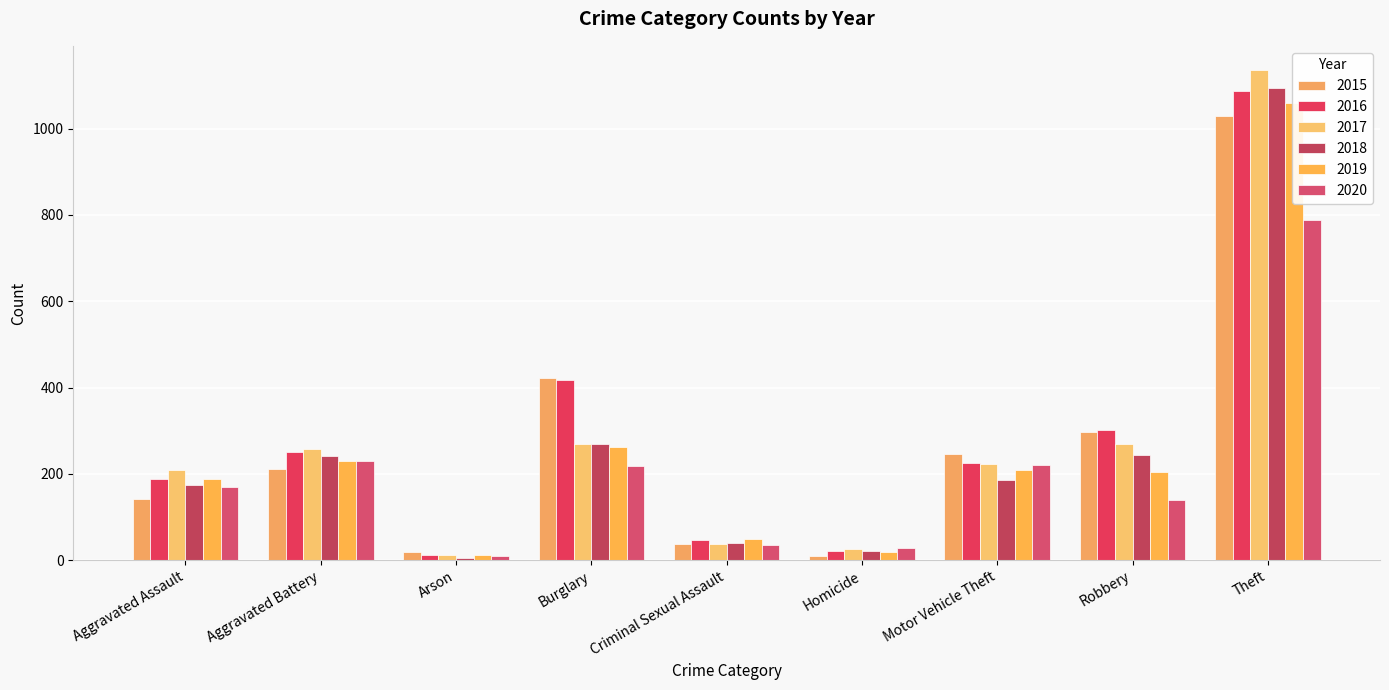

List the labels in order of 2019 value, smallest first.

Arson, Homicide, Criminal Sexual Assault, Aggravated Assault, Robbery, Motor Vehicle Theft, Aggravated Battery, Burglary, Theft